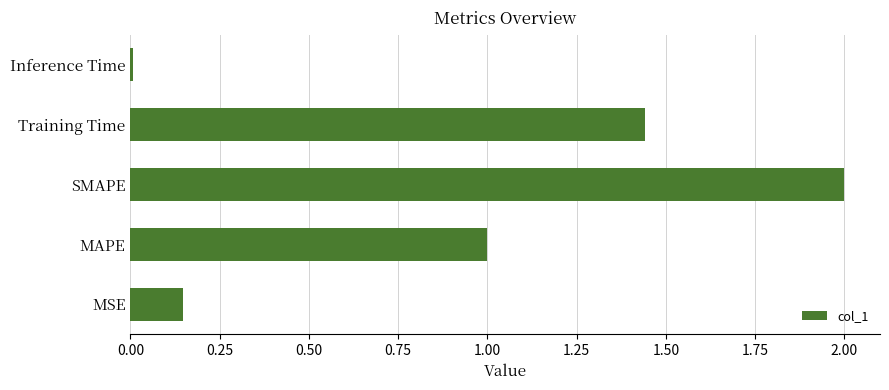

What is the average value?

0.9